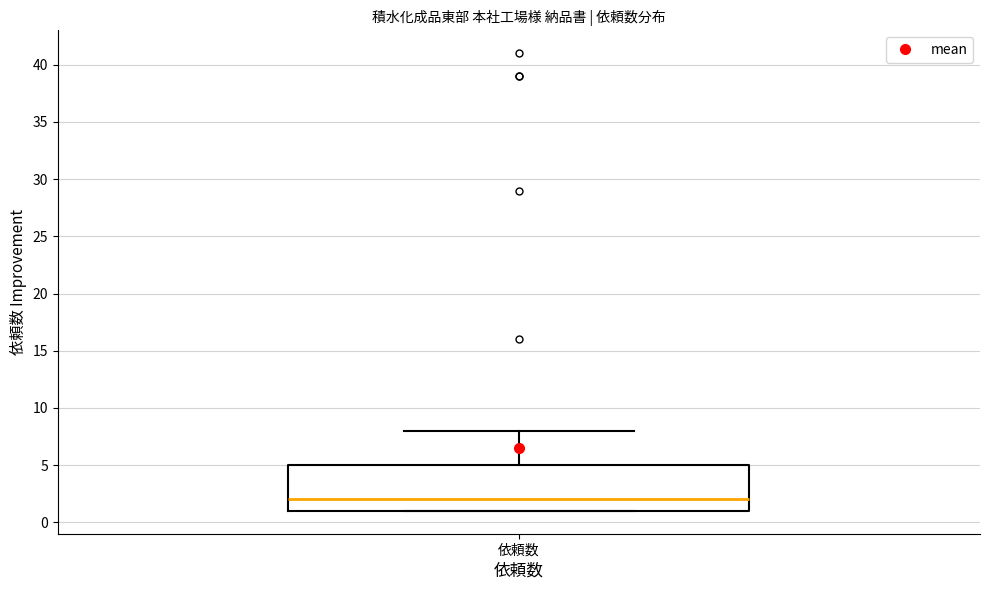

Transcribe this box plot: give where the median line is, the range the box spans, and where the two whiskers end, as read against the y-axis. The values are not printed on the chart, so give them approximately, as read against the axis.

median 2, box 1 to 5, whiskers 1 to 8